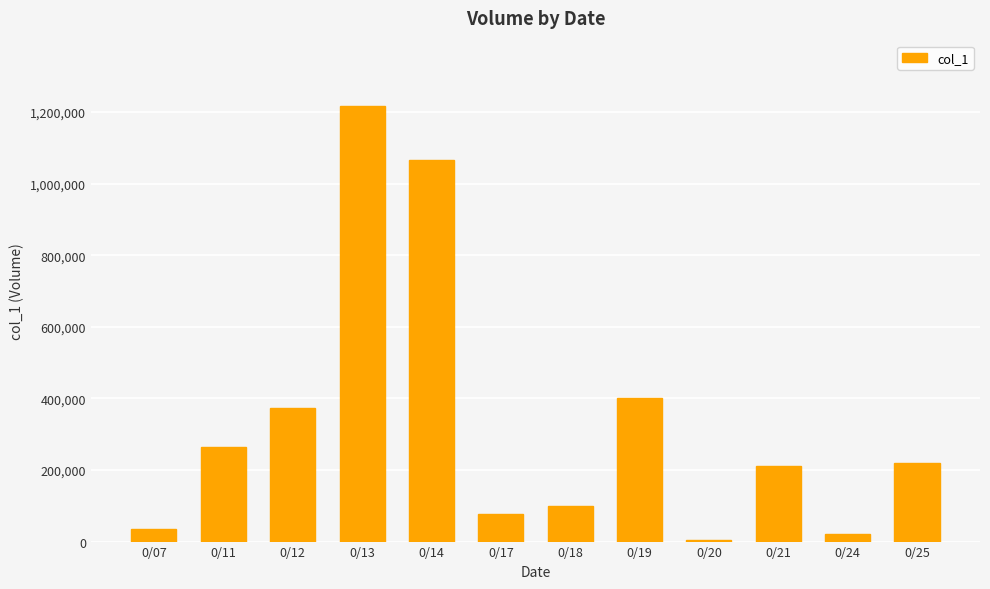

What is the difference between the maximum and minimum values?

1212000